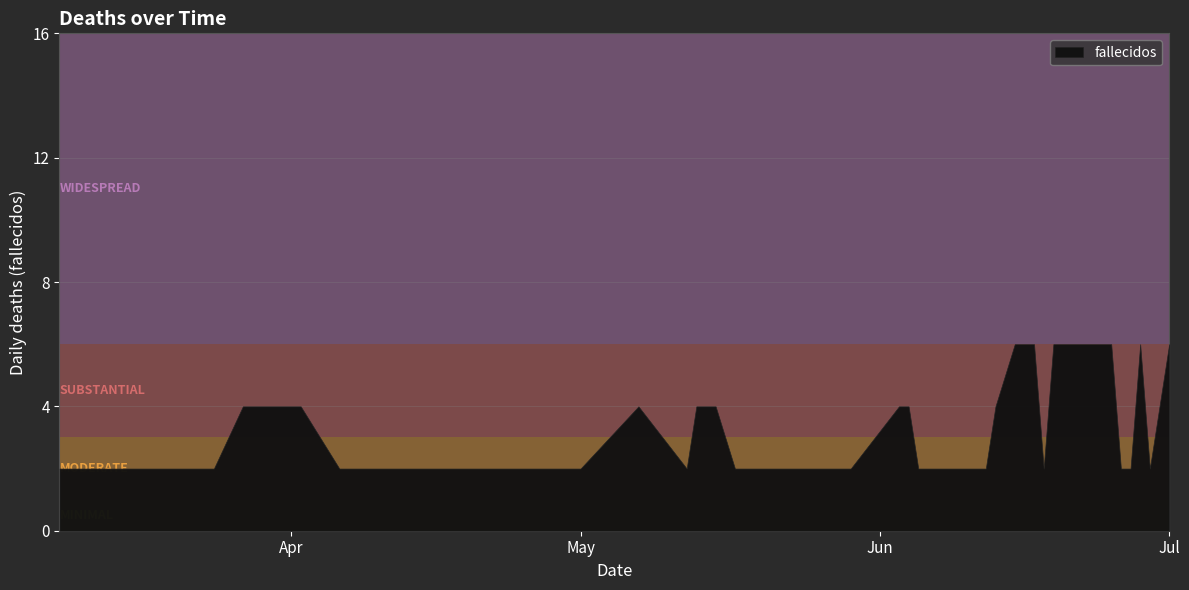

How many interior local peaks (higher than both neighbors) does the data have?

2